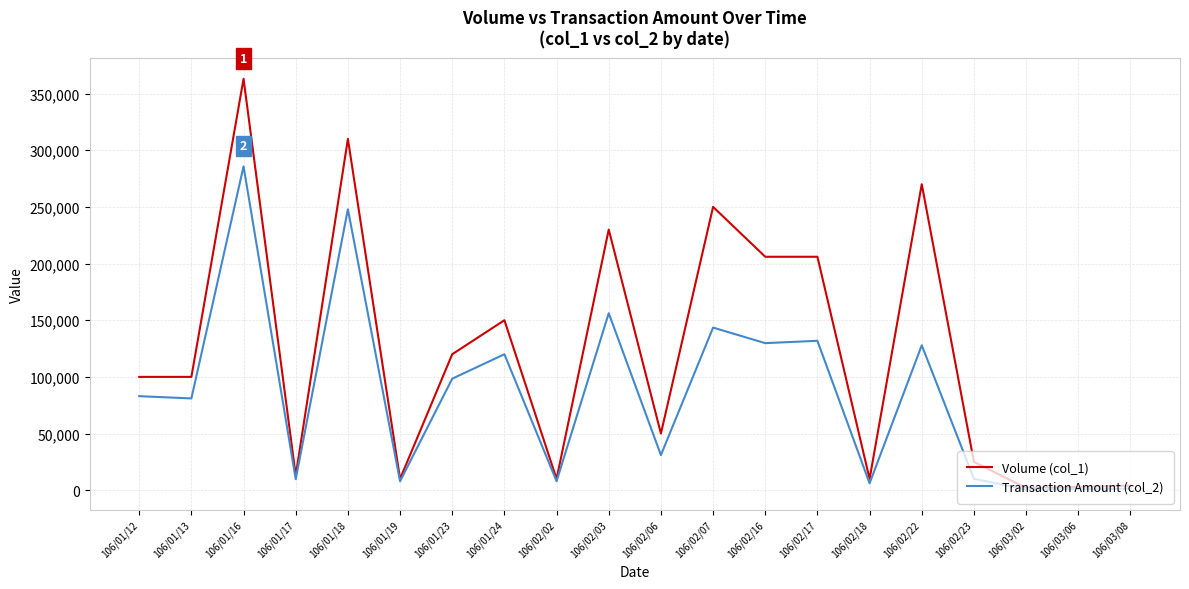

What is the sum of the Transaction Amount (col_2) values at 106/01/16 and 106/02/03?

441970